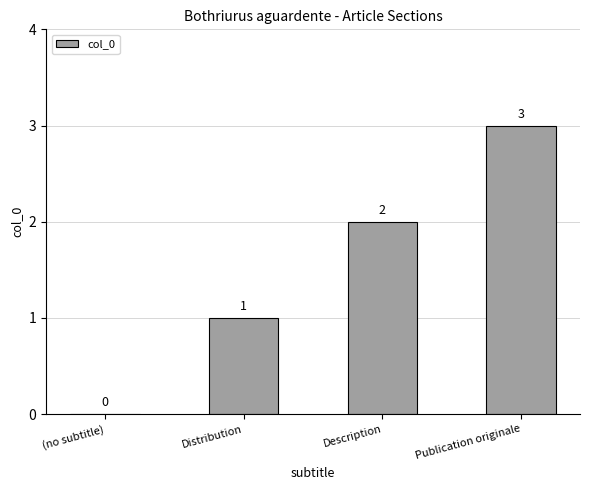

Which has a higher value, Distribution or Publication originale?

Publication originale